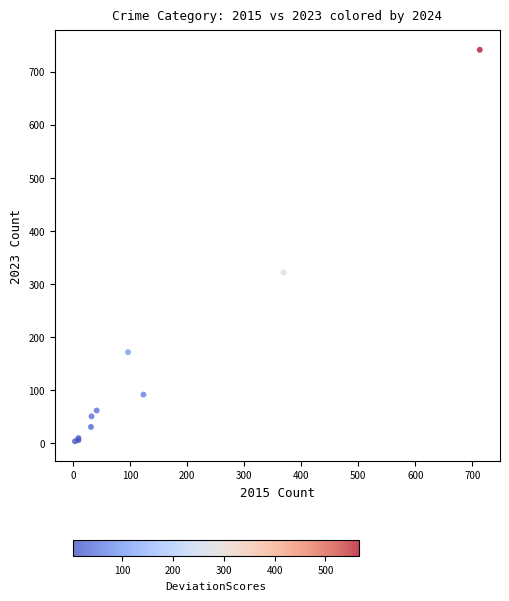

What Y value in the scatter plot is closest to 372?

321